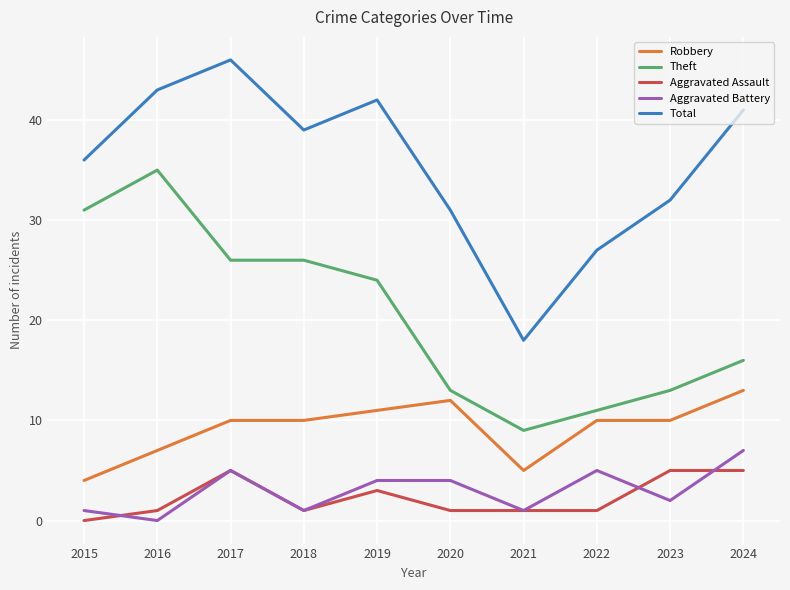

Reading left to right, transcribe all the data shown in this chart.

Robbery: 4	7	10	10	11	12	5	10	10	13
Theft: 31	35	26	26	24	13	9	11	13	16
Aggravated Assault: 0	1	5	1	3	1	1	1	5	5
Aggravated Battery: 1	0	5	1	4	4	1	5	2	7
Total: 36	43	46	39	42	31	18	27	32	41